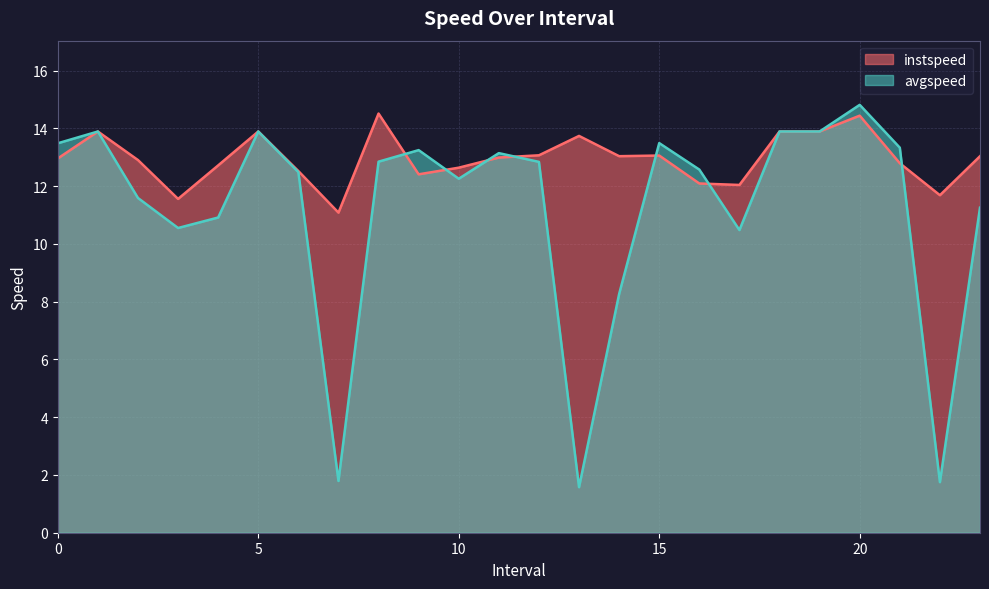

What is the average value of the avgspeed series?

11.2